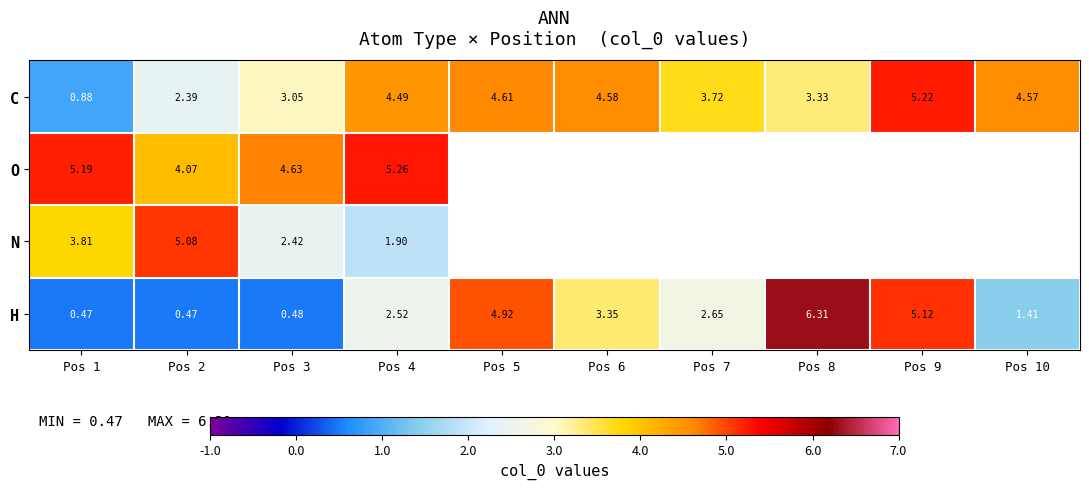

Is the value of H at Pos 8 greater than the value of C at Pos 5?

Yes